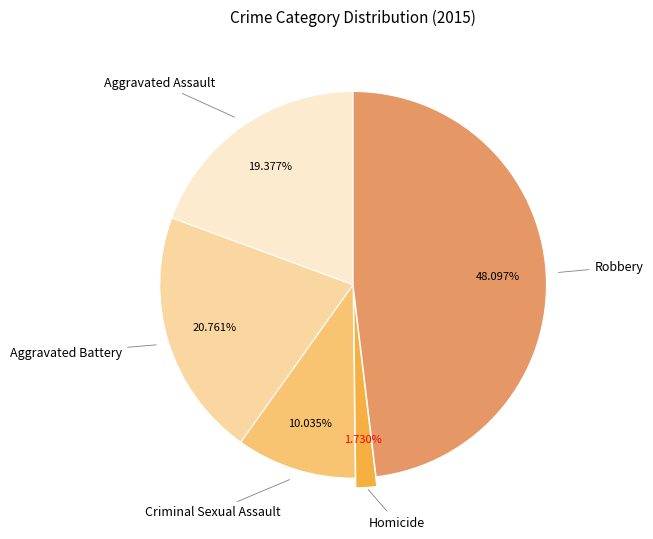

How many slices are in this pie chart?

5